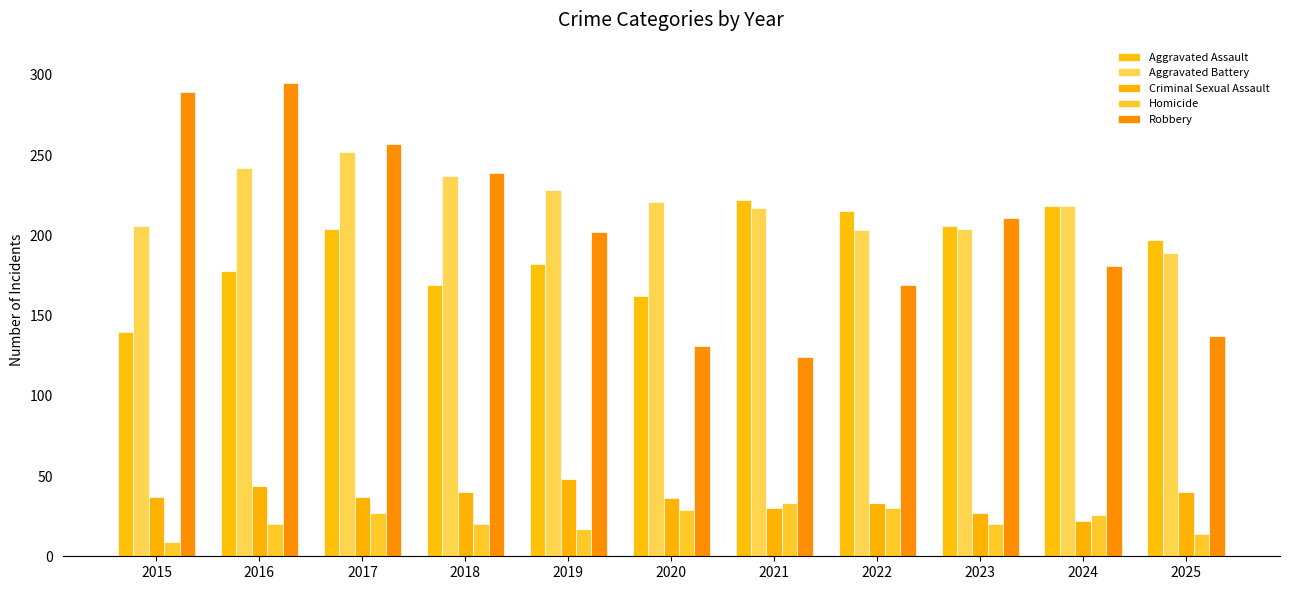

Which label corresponds to the smallest value in the chart?

2015